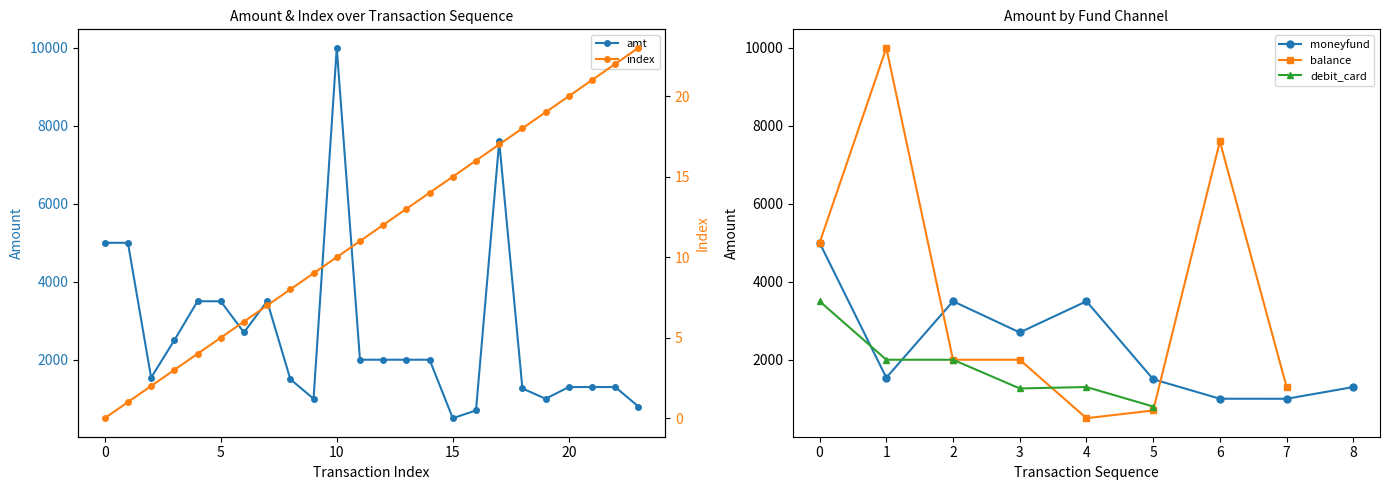

True or false: index and amt cross at least once.

False